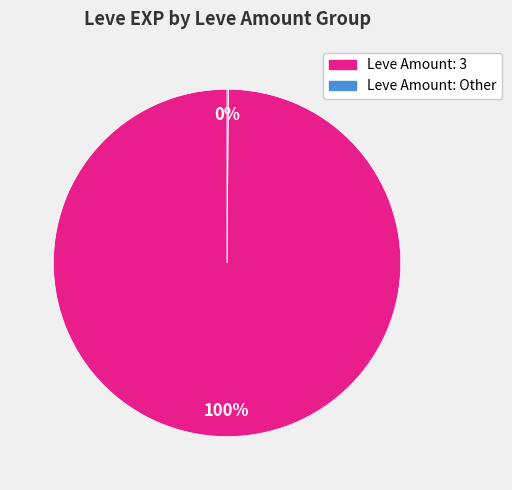

To the nearest percent, what percentage of the pie is Leve Amount: 3?

100%